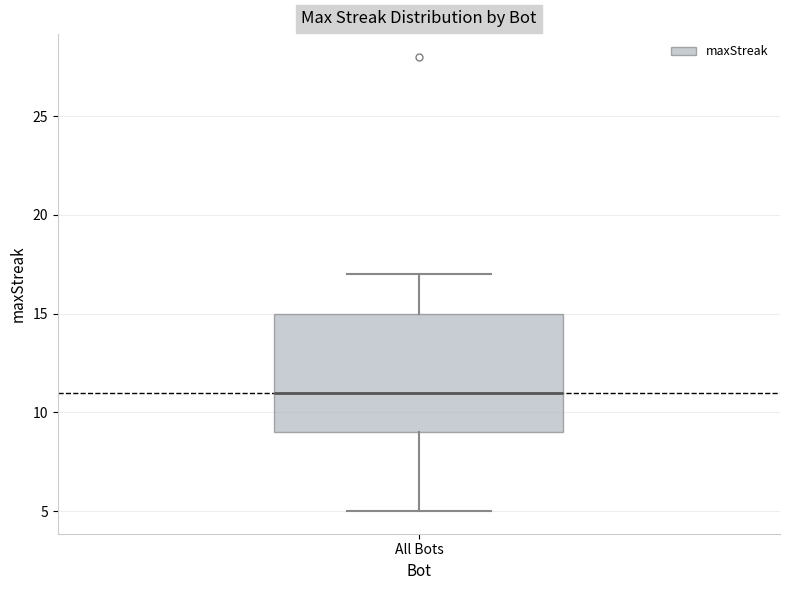

Read this box plot against the y-axis: the position of the median line, the range covered by the box, and the ends of both whiskers. The values are not printed on the chart, so give them approximately, as read against the axis.

median 11, box 9 to 15, whiskers 5 to 17